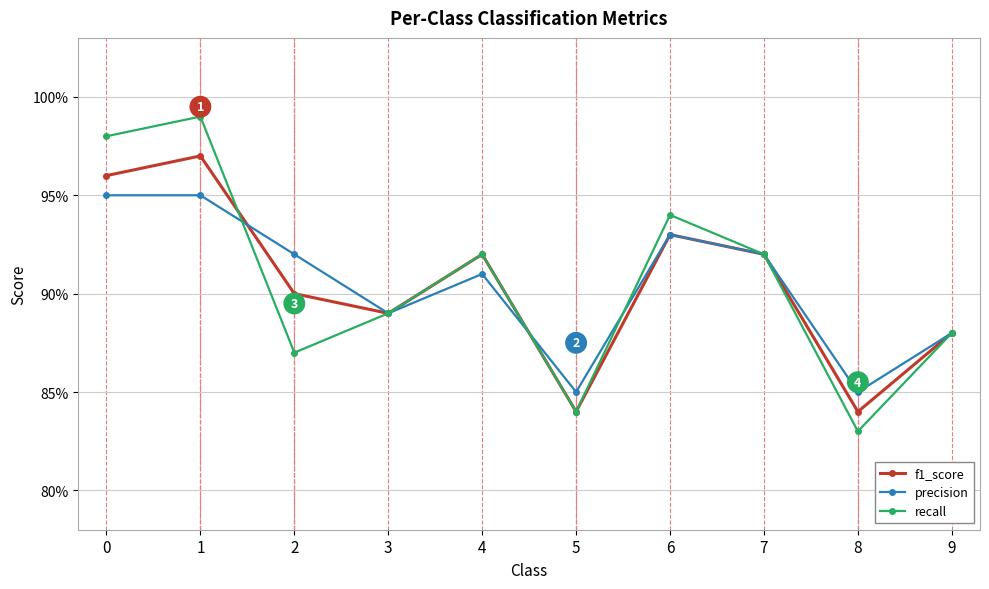

The f1_score series shows 1.0 at 1. True or false?

True